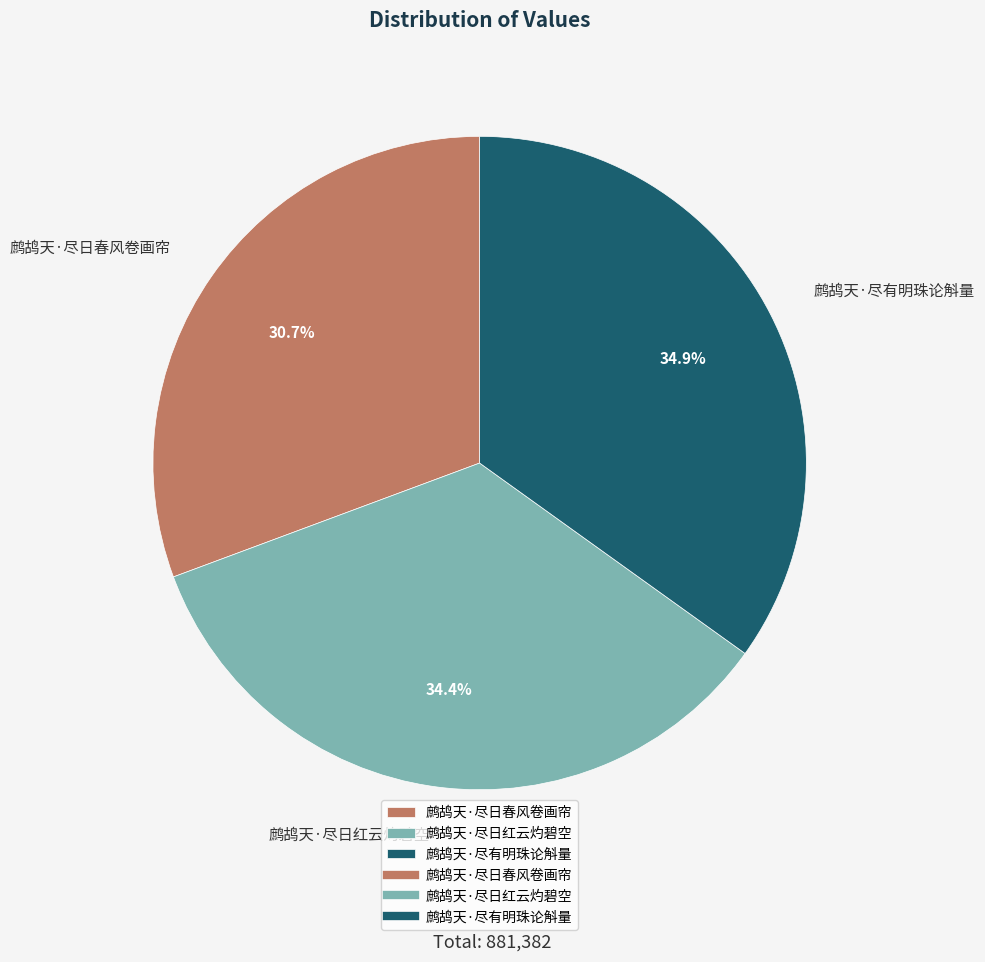

What is the smallest slice in the pie chart?

鹧鸪天·尽日春风卷画帘